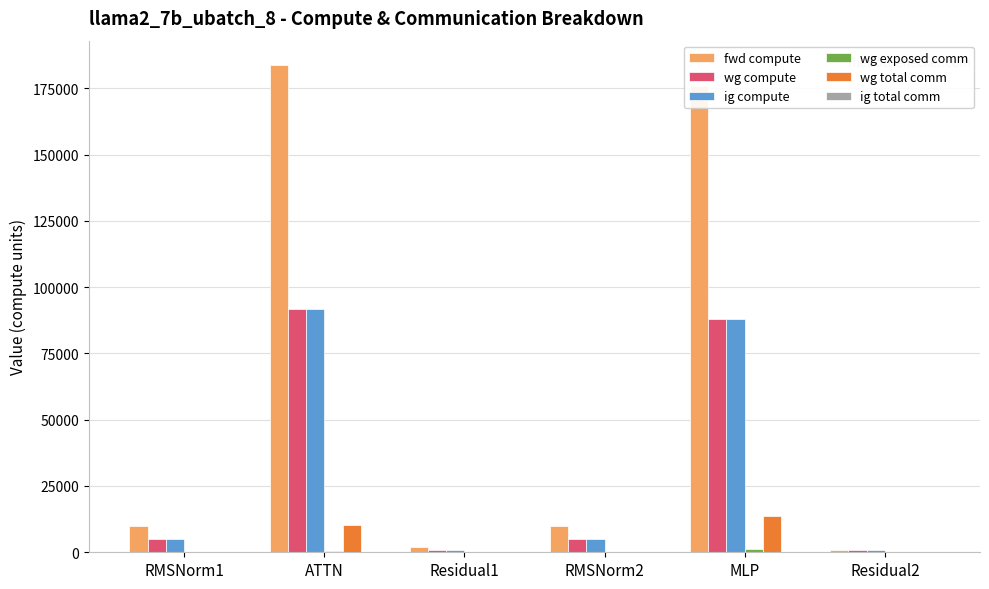

What is the sum of all wg total comm values?

24107.1